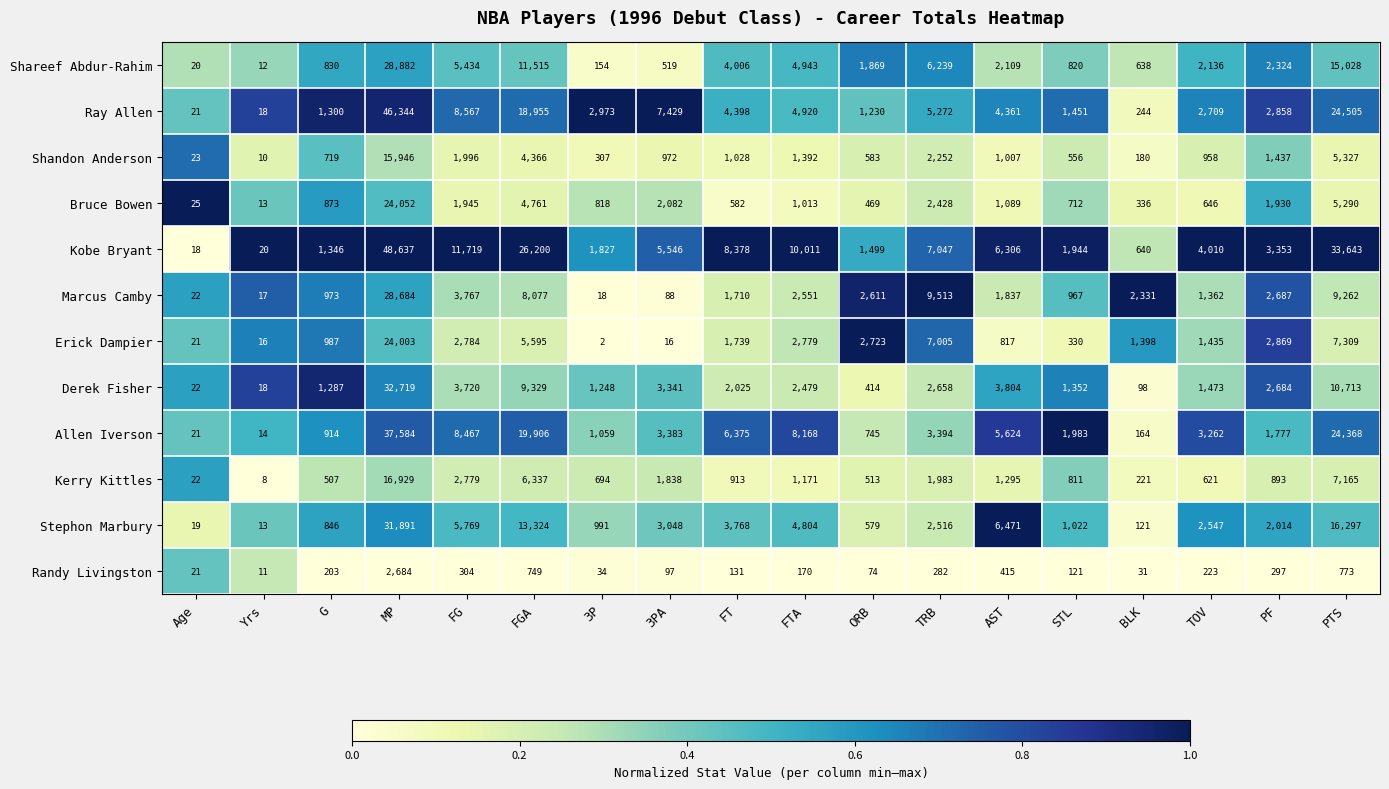

What is the greatest value displayed?

48637